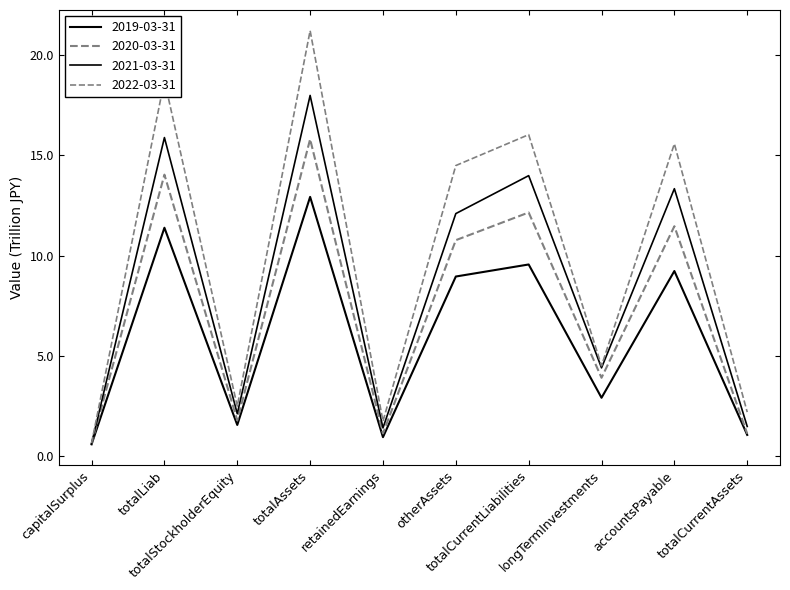

Does the chart have visible grid lines?

No